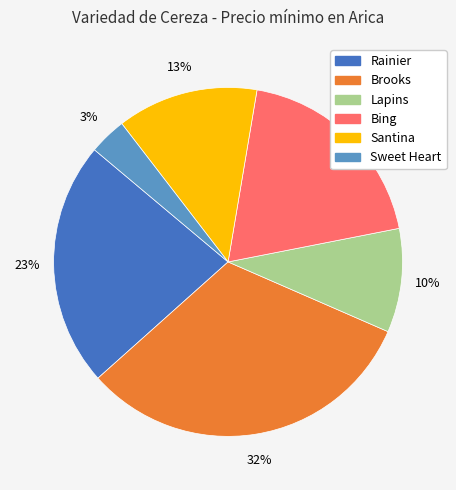

Does any single category account for the majority?

No